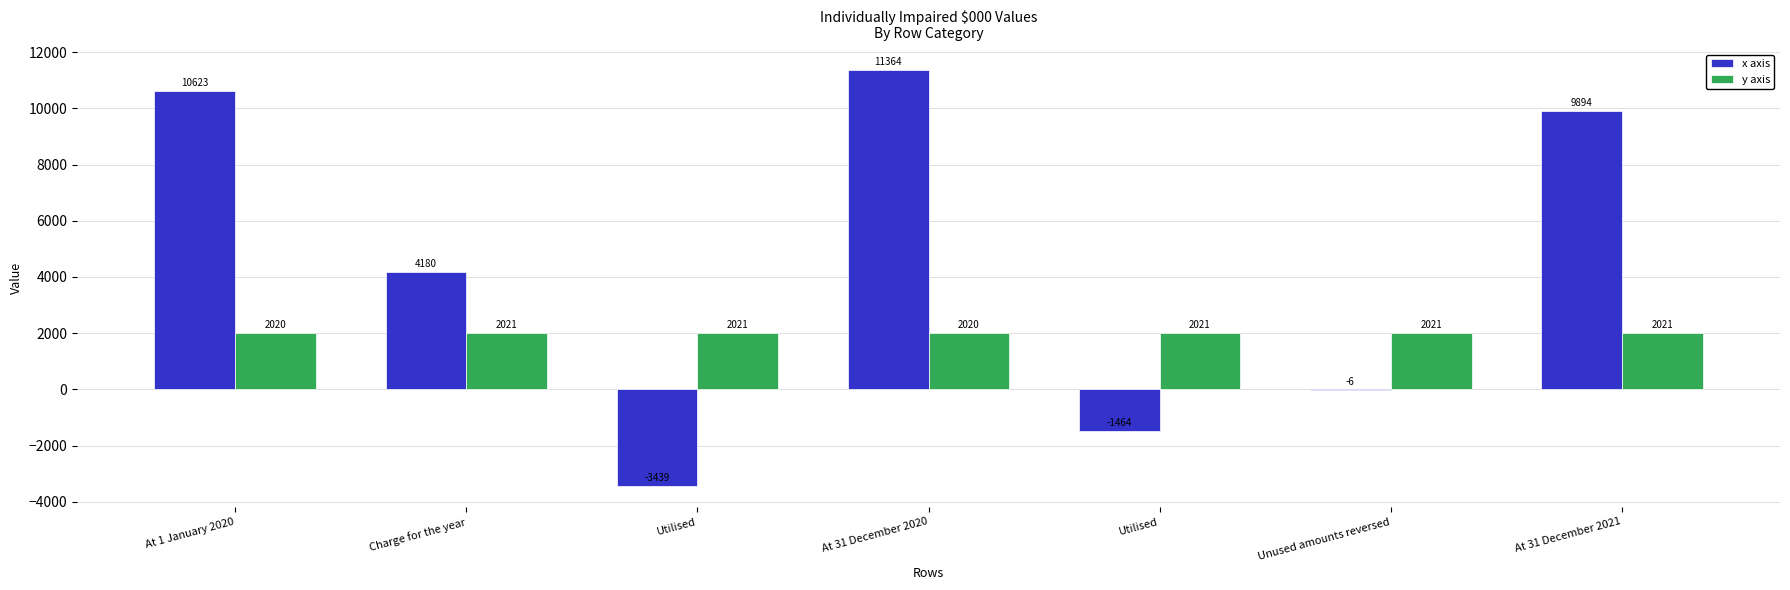

Between Utilised and Utilised, which series saw the biggest shift?

x axis